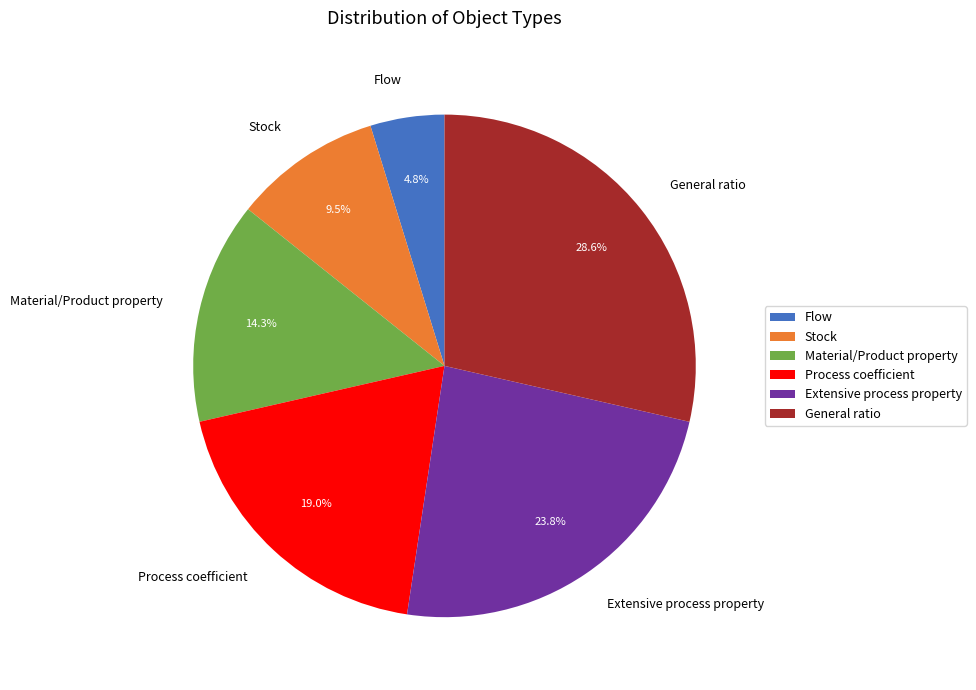

Is there a majority slice in this chart?

No